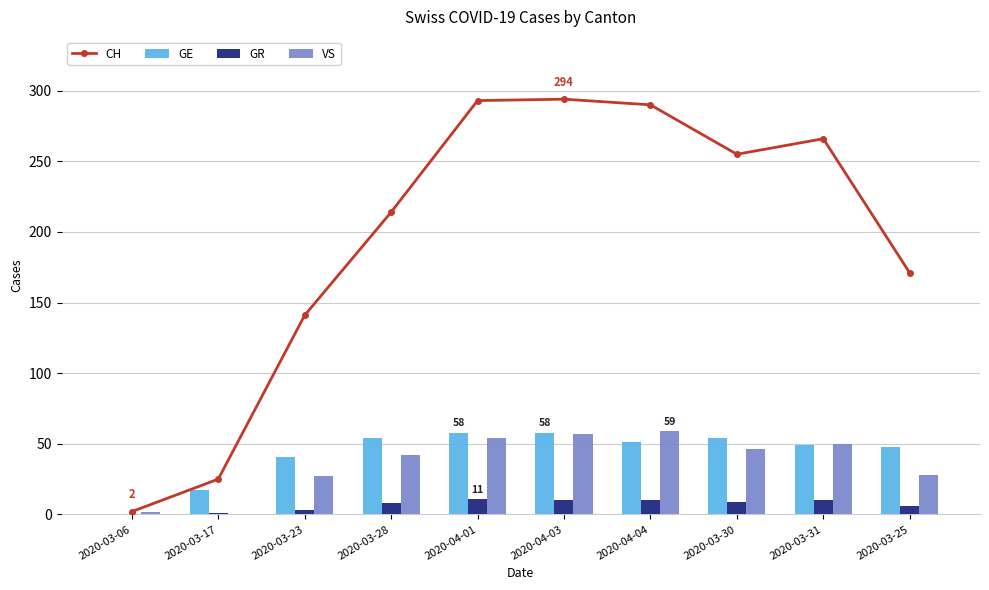

Is it true that GR equals 4 at 2020-03-31?

False